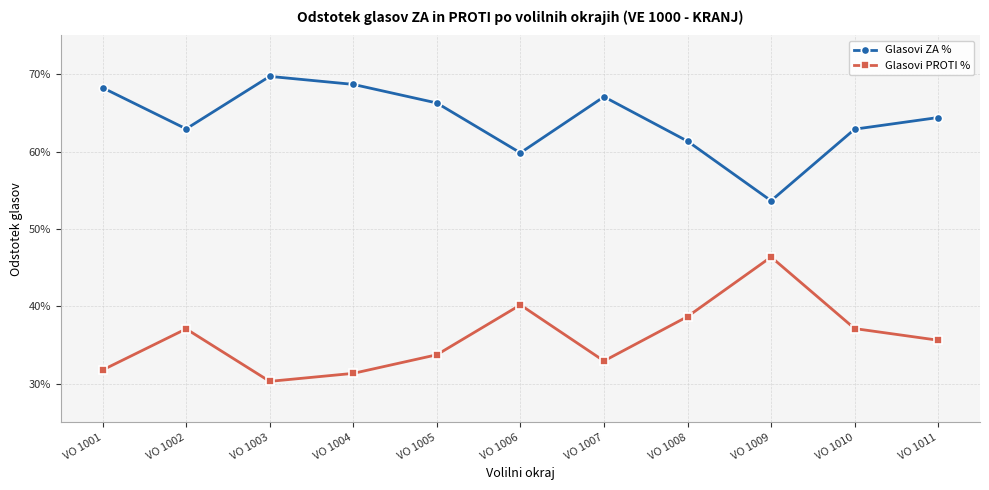

What is the sum of all Glasovi ZA % values?

7.1